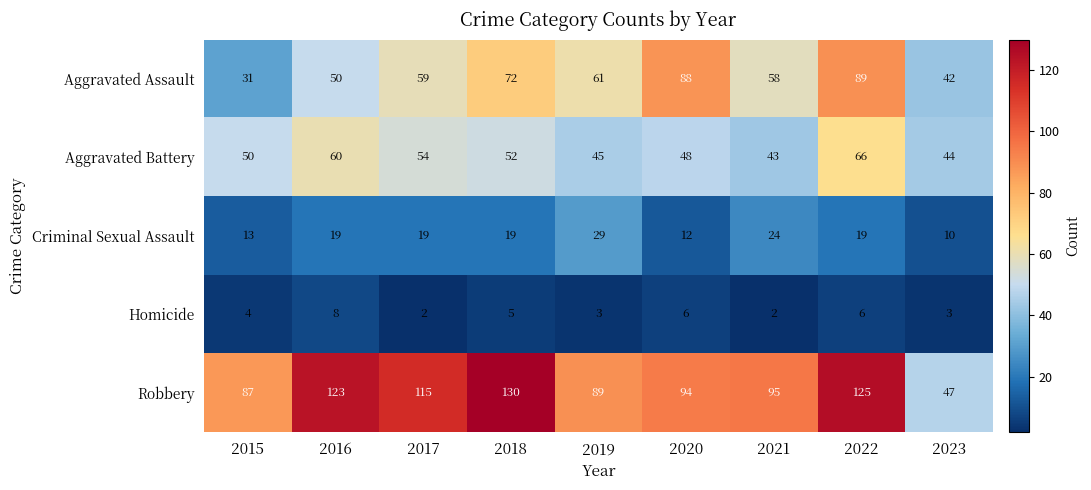

What is the sum of the Homicide values at 2015 and 2022?

10